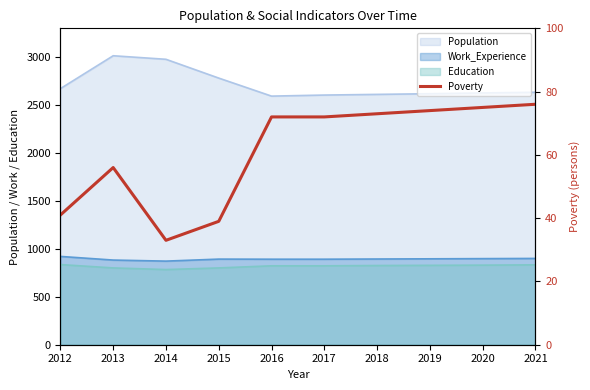

Which has a higher value, 2018 or 2020?

2020